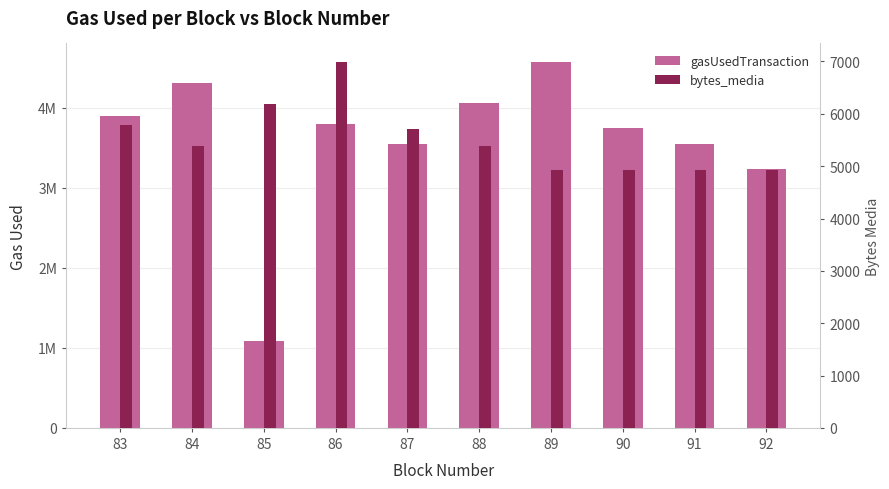

Rank the series by their maximum value, from lowest to highest.

bytes_media, gasUsedTransaction